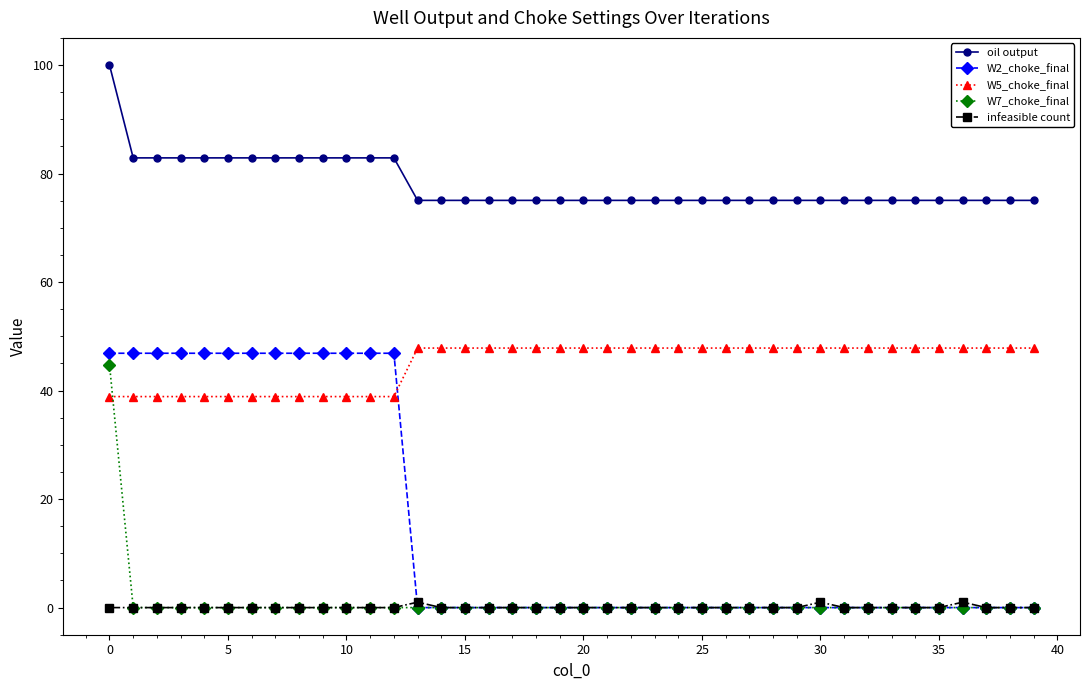

Which series has the largest total across all categories?

oil output